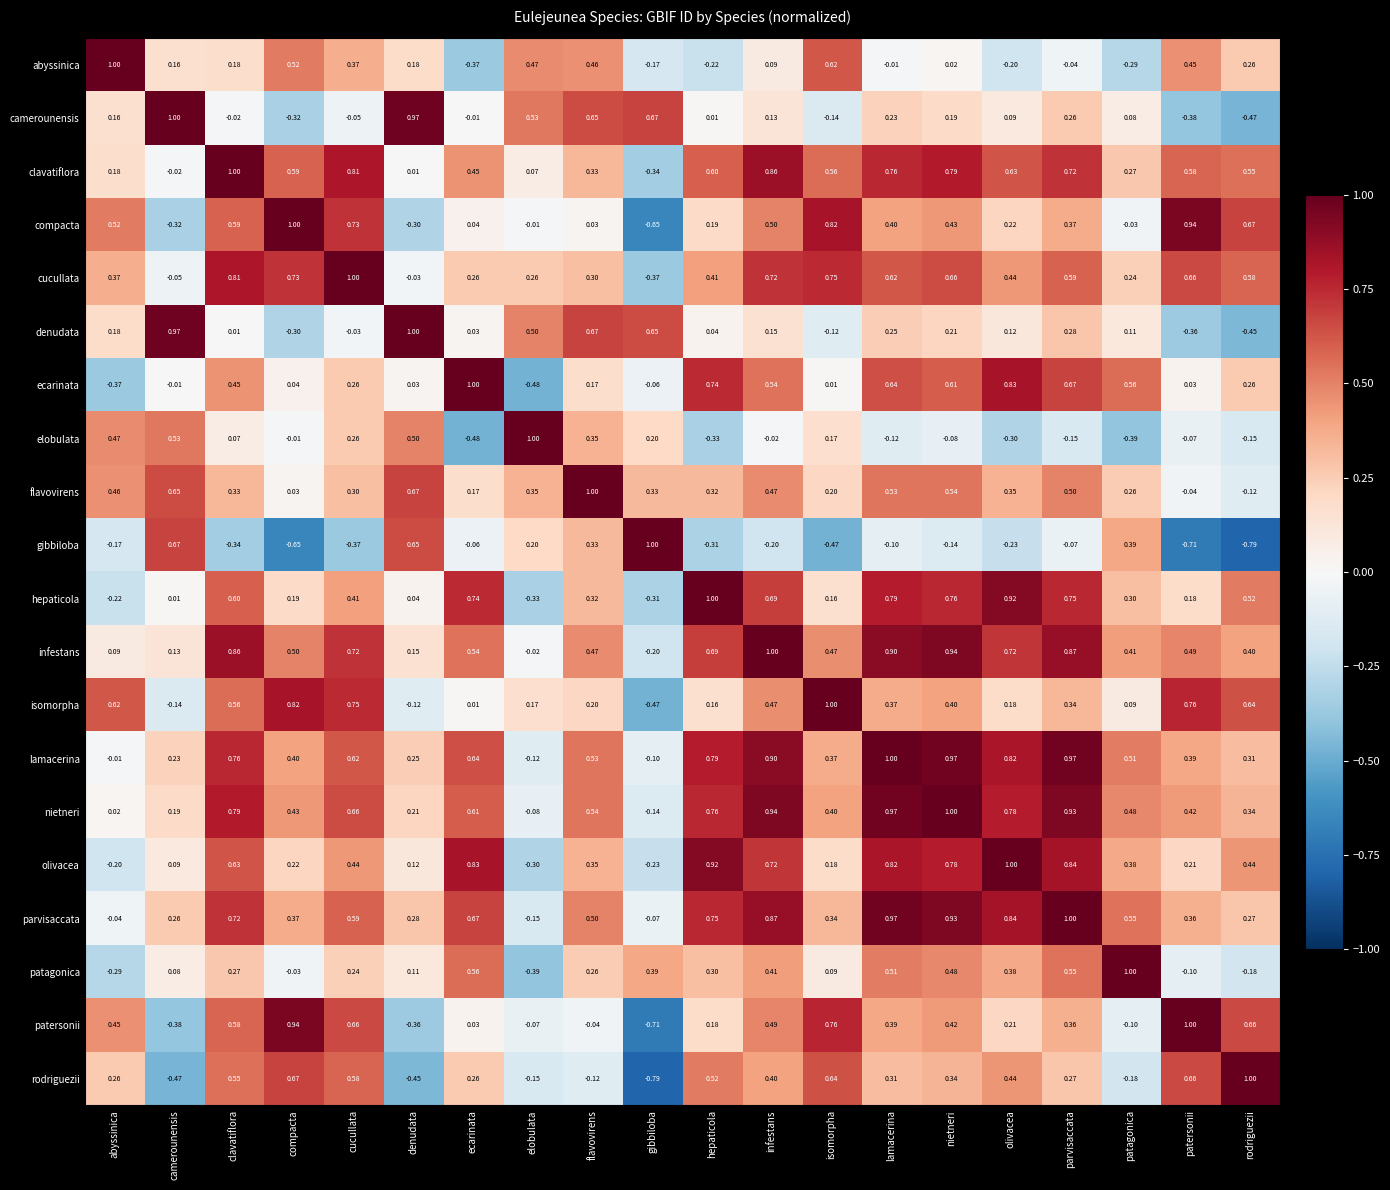

At which label does cucullata reach its peak?

cucullata